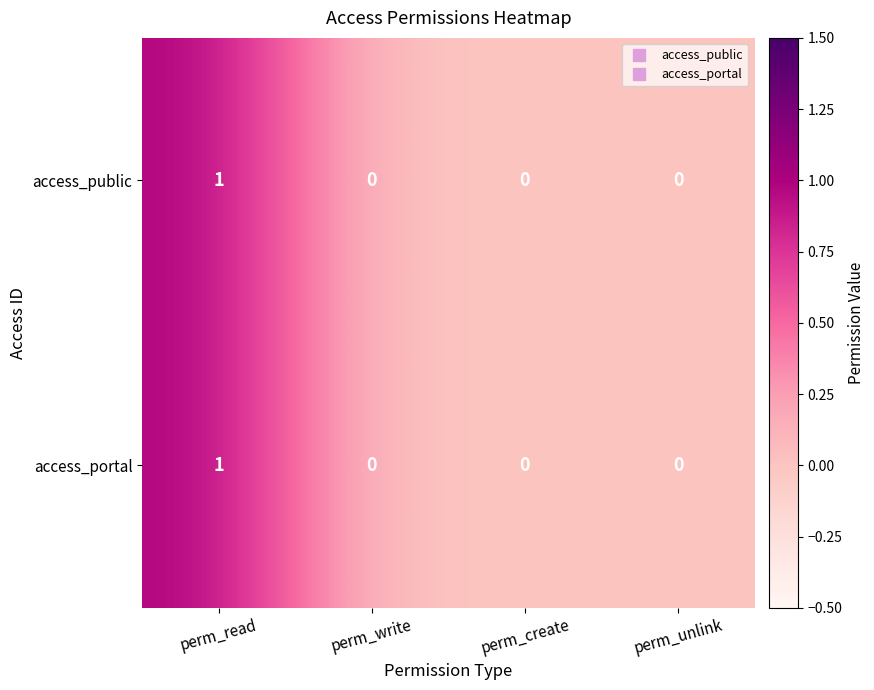

How many access_portal values are between 0 and 1?

4